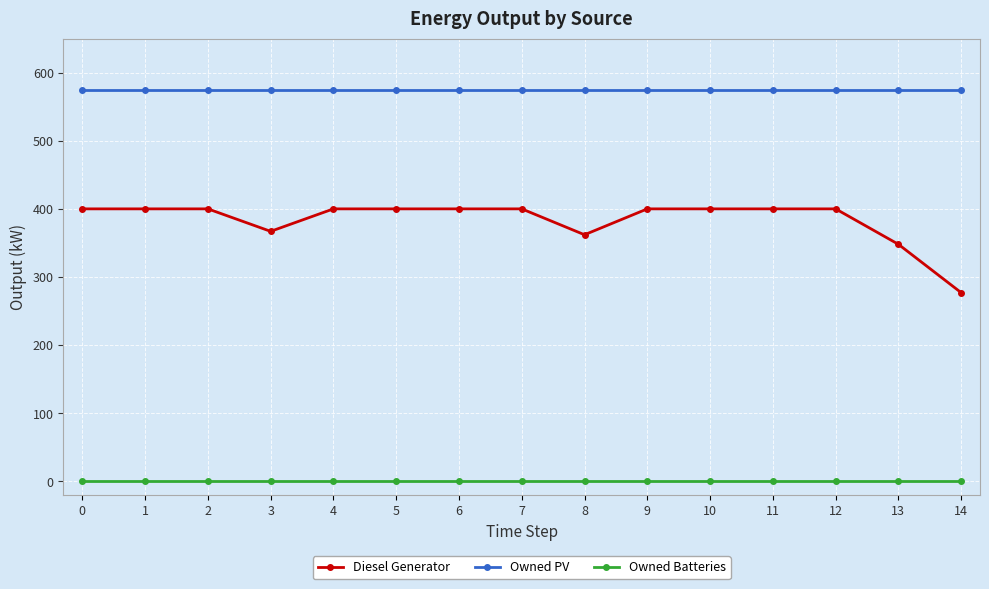

True or false: Owned Batteries and Diesel Generator cross at least once.

False